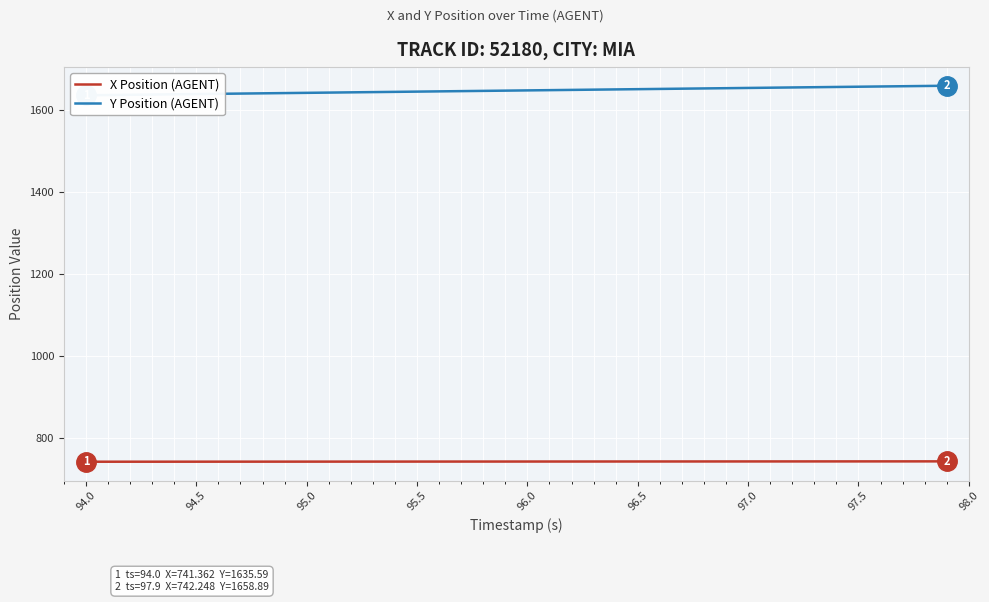

Rank the series by their average value, from highest to lowest.

Y Position (AGENT), X Position (AGENT)